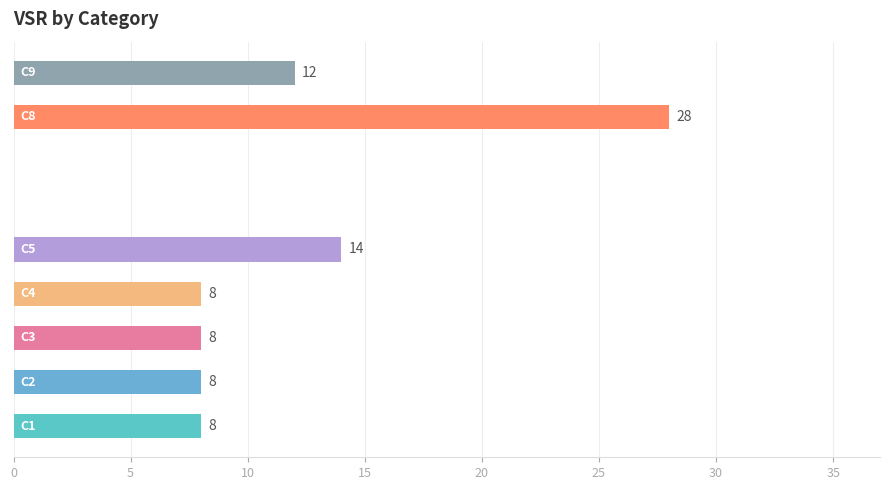

What is the sum of all values?

86